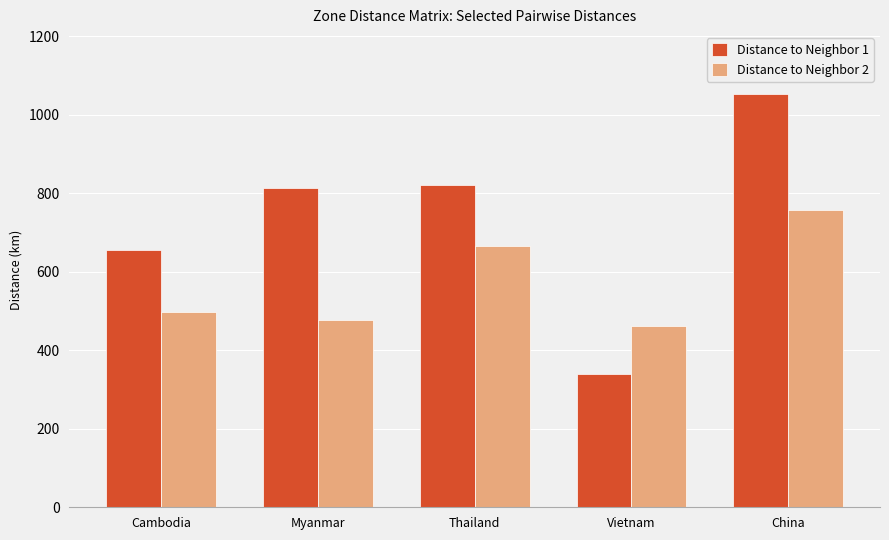

At which label does Distance to Neighbor 1 reach its peak?

China